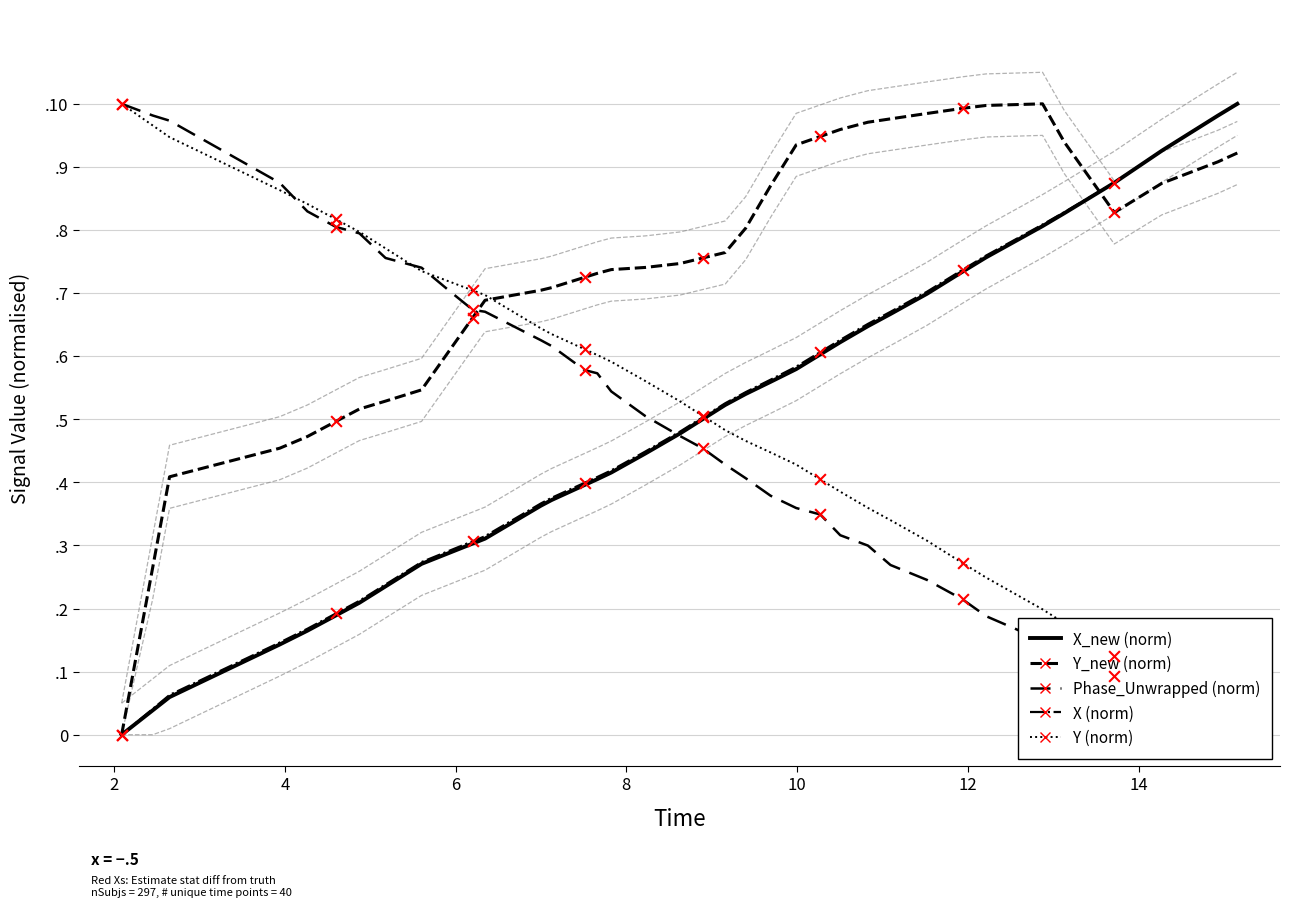

Which series has the largest total across all categories?

Y_new (norm)